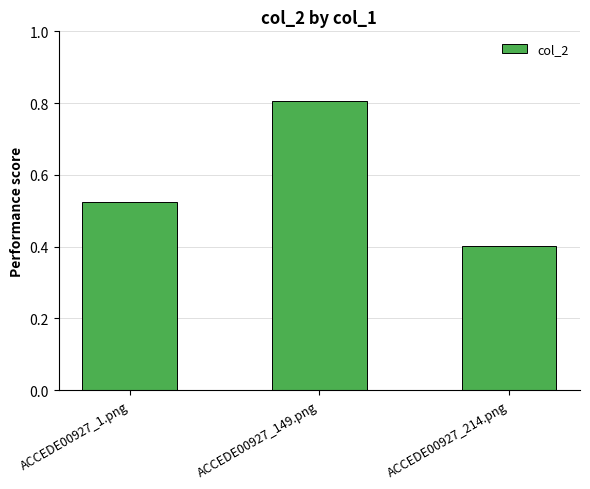

What is the change in value from ACCEDE00927_1.png to ACCEDE00927_149.png?

+0.3